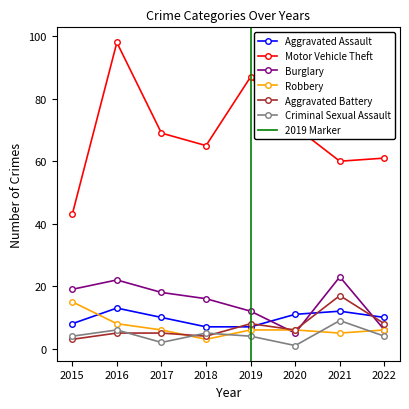

What is the value of the Motor Vehicle Theft point at the 2nd from the left?

98